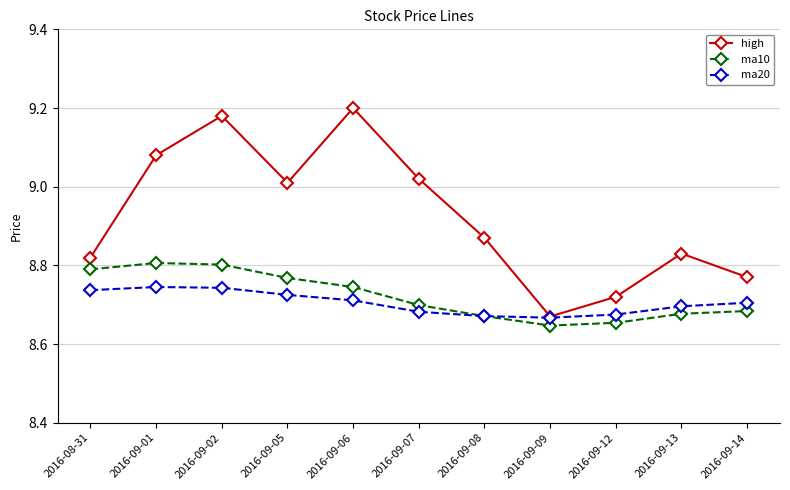

What is the spread (max minus min) of values at 2016-09-07?

0.3